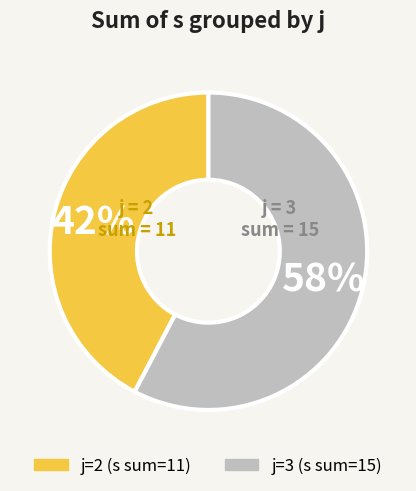

Does any single category account for the majority?

Yes